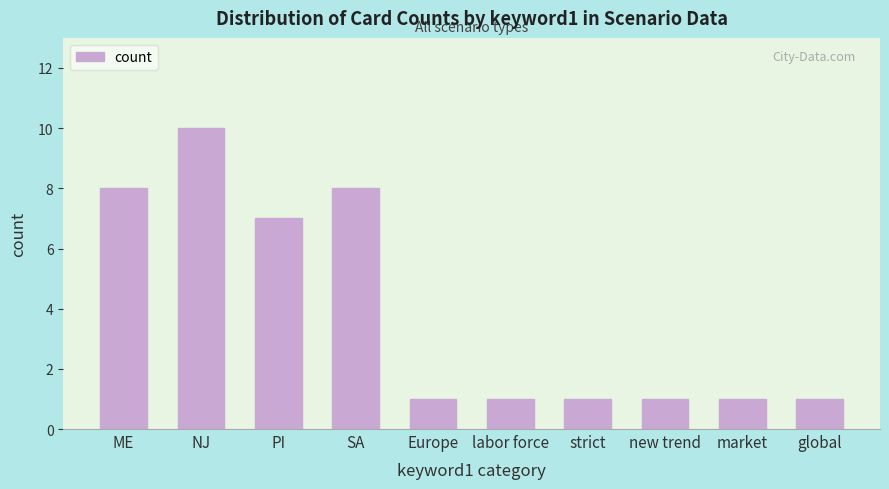

Reading left to right, what are all the values shown in this chart?

8	10	7	8	1	1	1	1	1	1